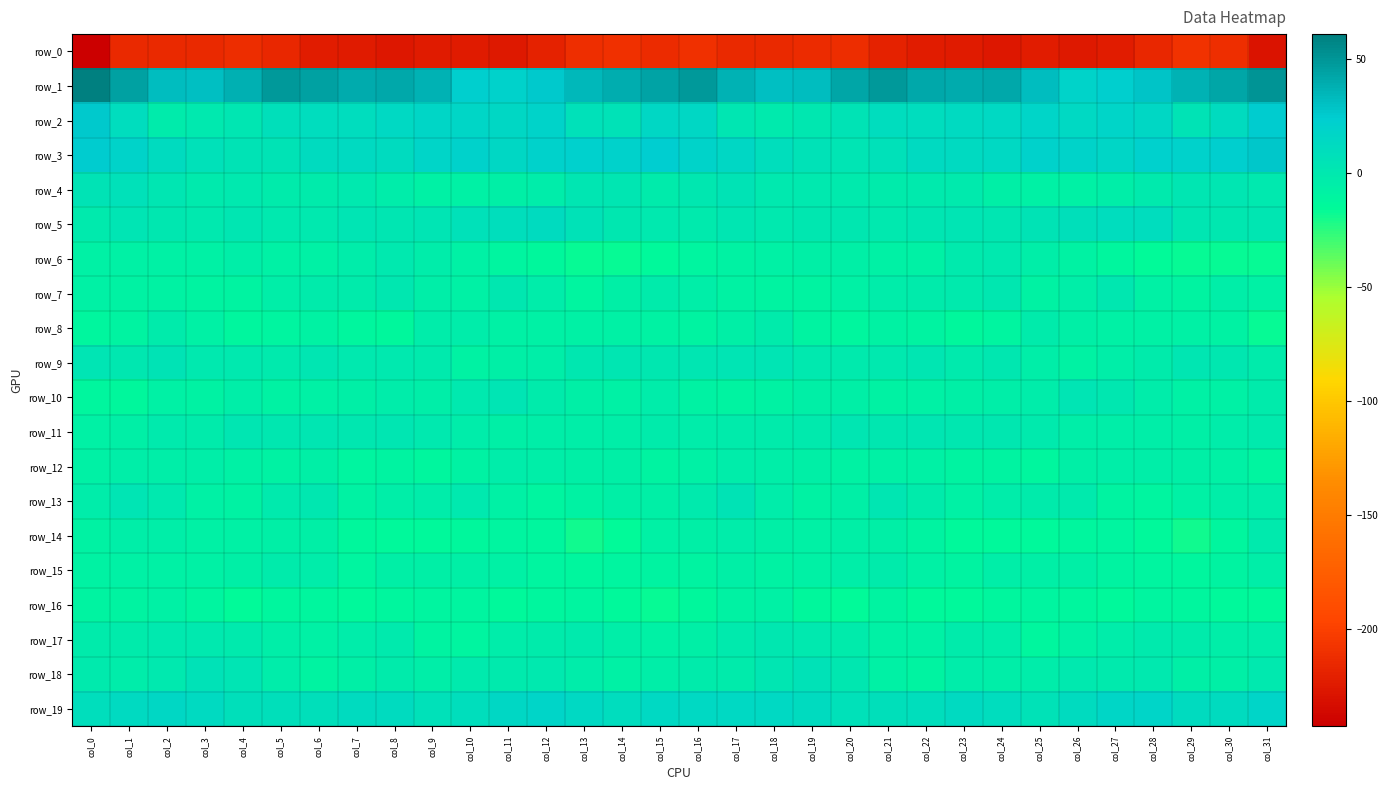

How many series are shown in this chart?

20